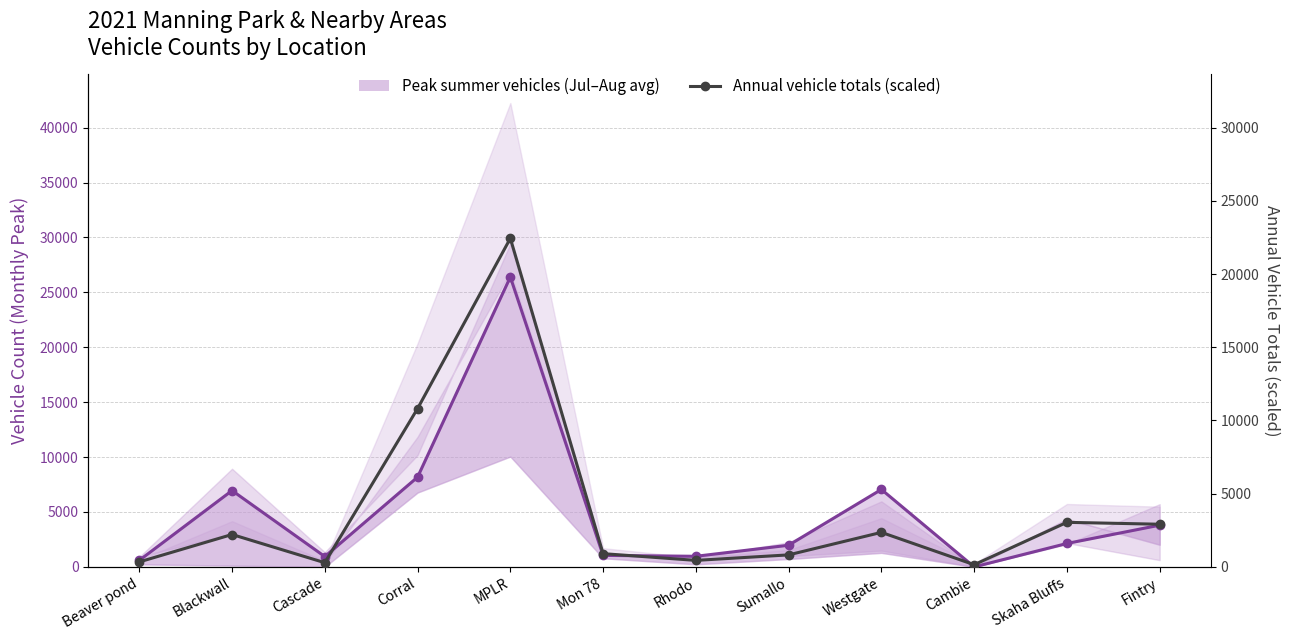

Reading right to left, list all the values displayed in this chart.

Peak summer vehicles (Jul–Aug avg): Fintry=3800.0	Skaha Bluffs=2133.0	Cambie=0.0	Westgate=7052.5	Sumallo=1973.5	Rhodo=966.0	Mon 78=1048.0	MPLR=26399.0	Corral=8176.0	Cascade=941.0	Blackwall=6952.5	Beaver pond=596.5
Annual vehicle totals (scaled): Fintry=2914.3	Skaha Bluffs=3043.9	Cambie=149.7	Westgate=2358.0	Sumallo=821.1	Rhodo=445.1	Mon 78=905.3	MPLR=22439.1	Corral=10812.9	Cascade=286.6	Blackwall=2212.8	Beaver pond=340.5